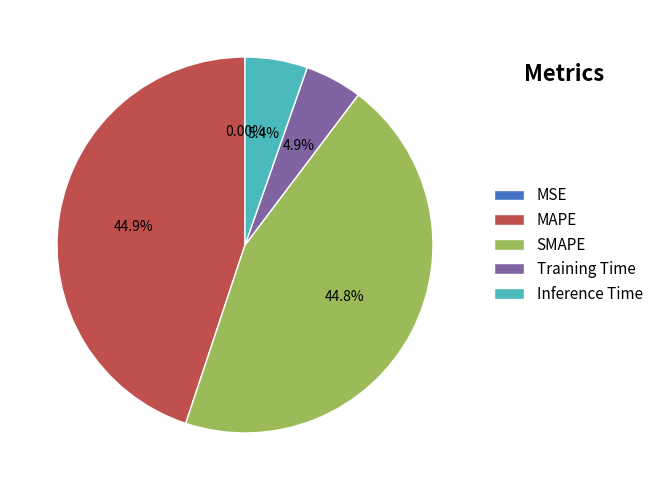

To the nearest percent, what is the difference between the Inference Time and MAPE slice percentages?

40%